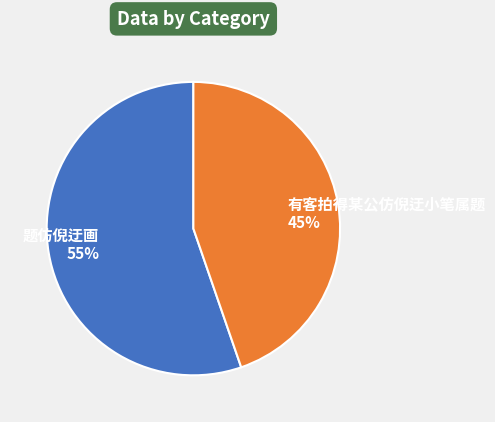

What percentage is the 有客拍得某公仿倪迂小笔属题 slice, to the nearest percent?

45%